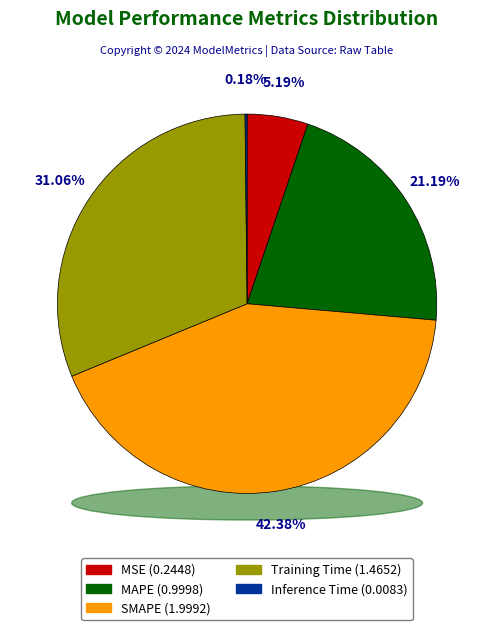

What percentage is the MSE slice, to the nearest percent?

5%